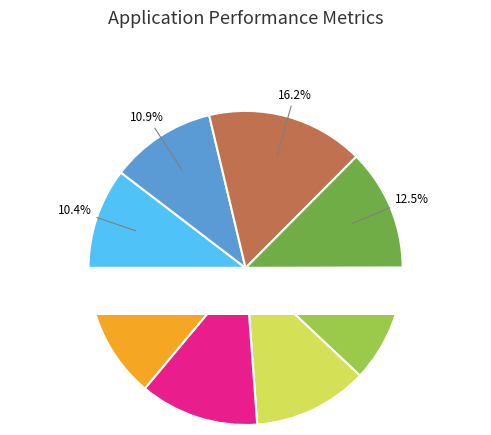

What percentage is NOT represented by 2016-08?

87.5%